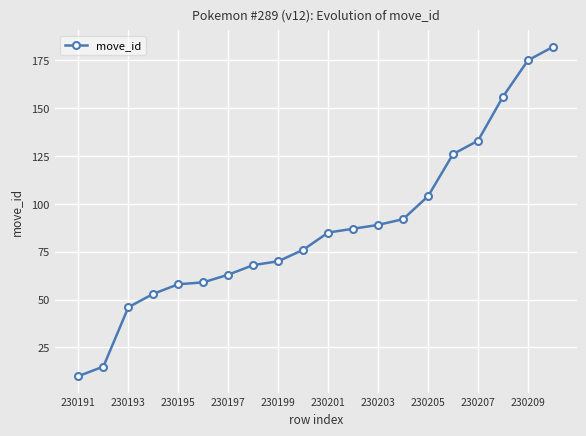

Reading right to left, transcribe all the data shown in this chart.

182	175	156	133	126	104	92	89	87	85	76	70	68	63	59	58	53	46	15	10